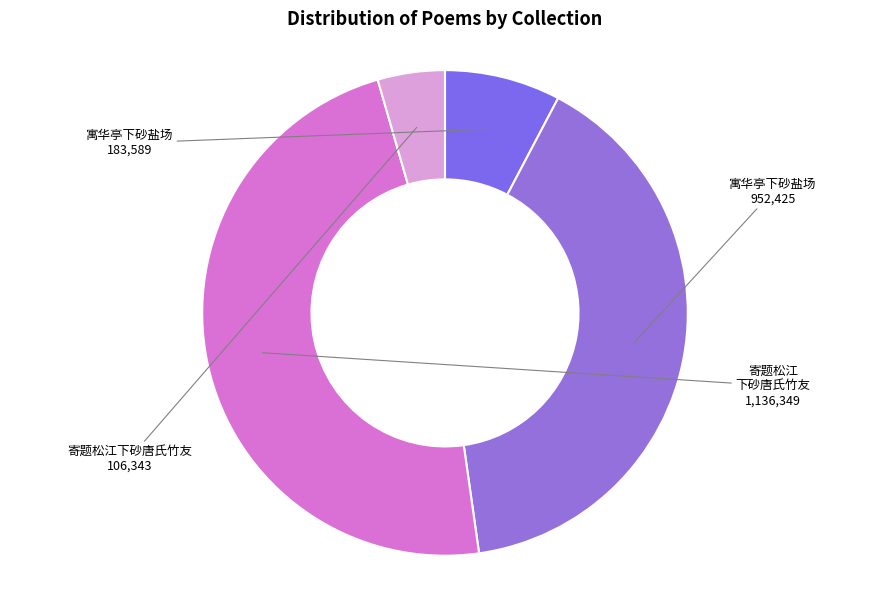

Is there a majority slice in this chart?

No